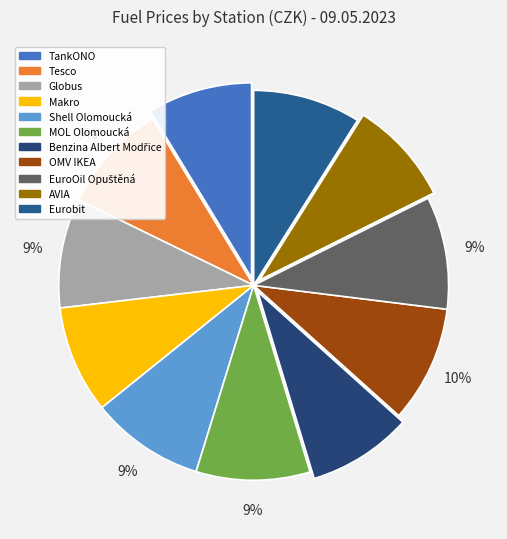

Combined, what portion of the pie is EuroOil Opuštěná and AVIA?

18.0%